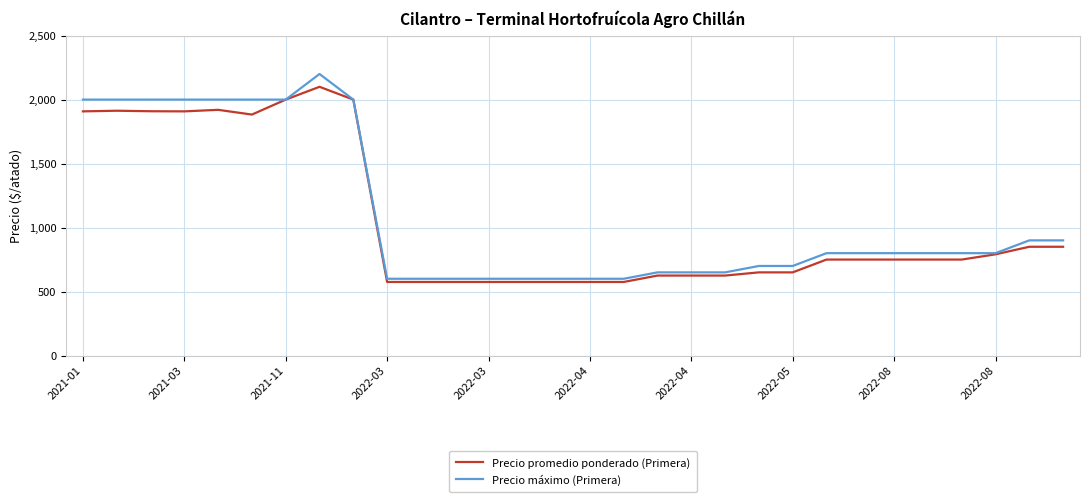

What is the minimum value for Precio máximo (Primera)?

600